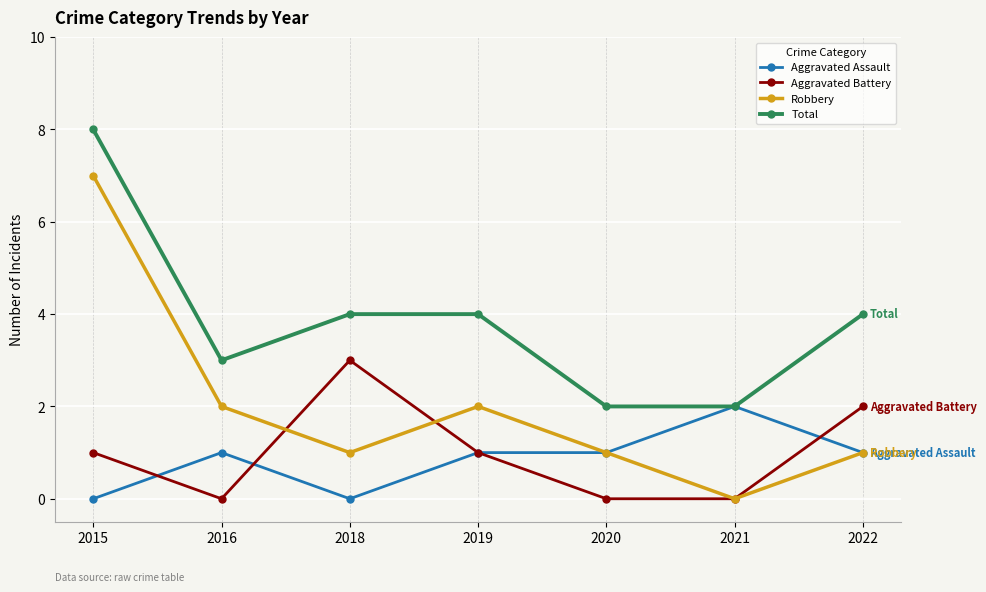

What is the sum of the Robbery values at 2022 and 2015?

8